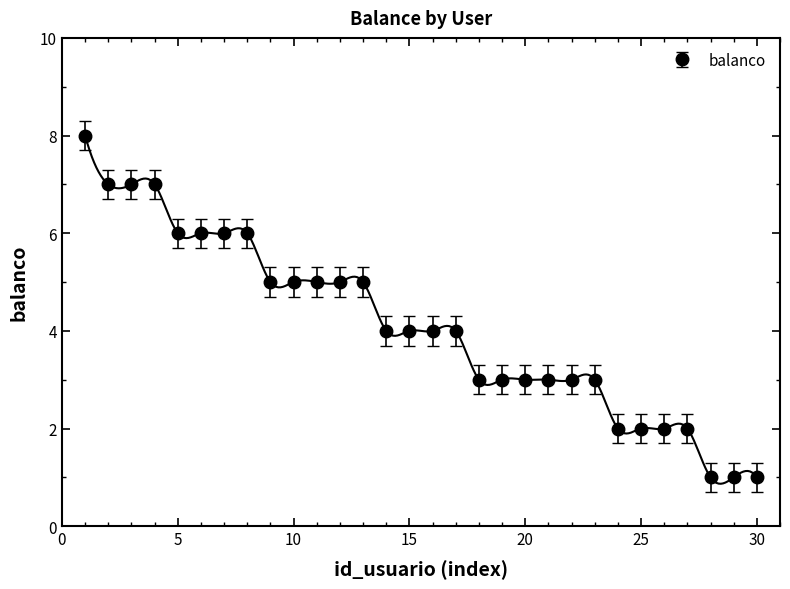

What is the value of the 28th point from the left?

1